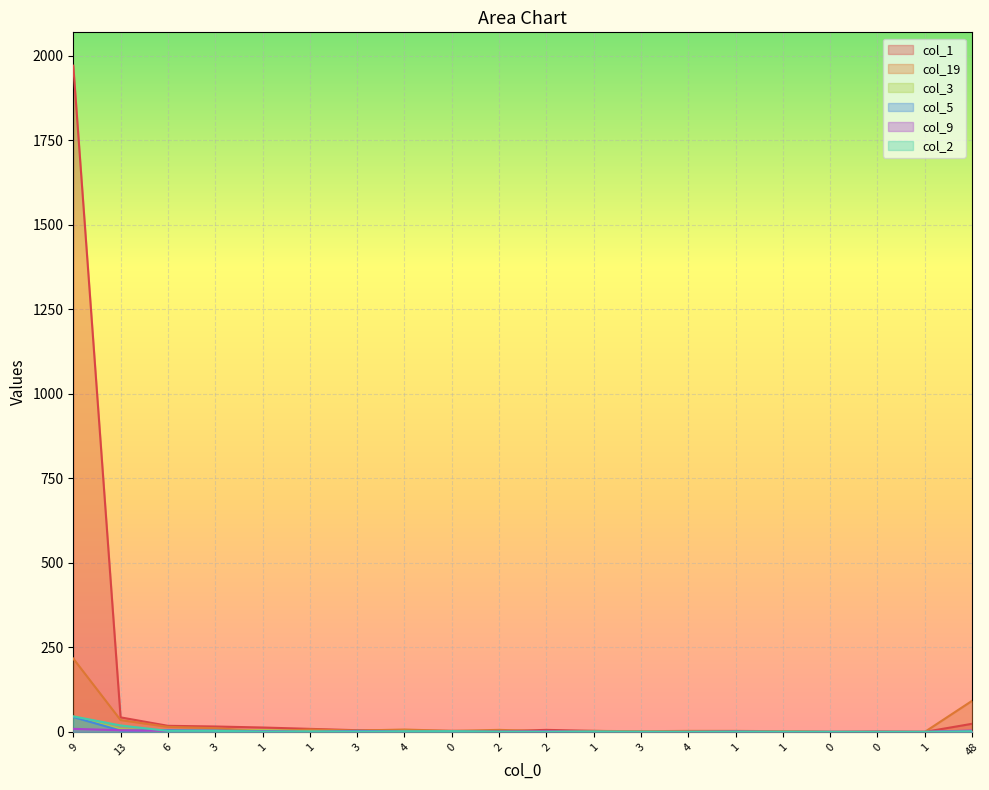

Where is the first local maximum for col_5?

6